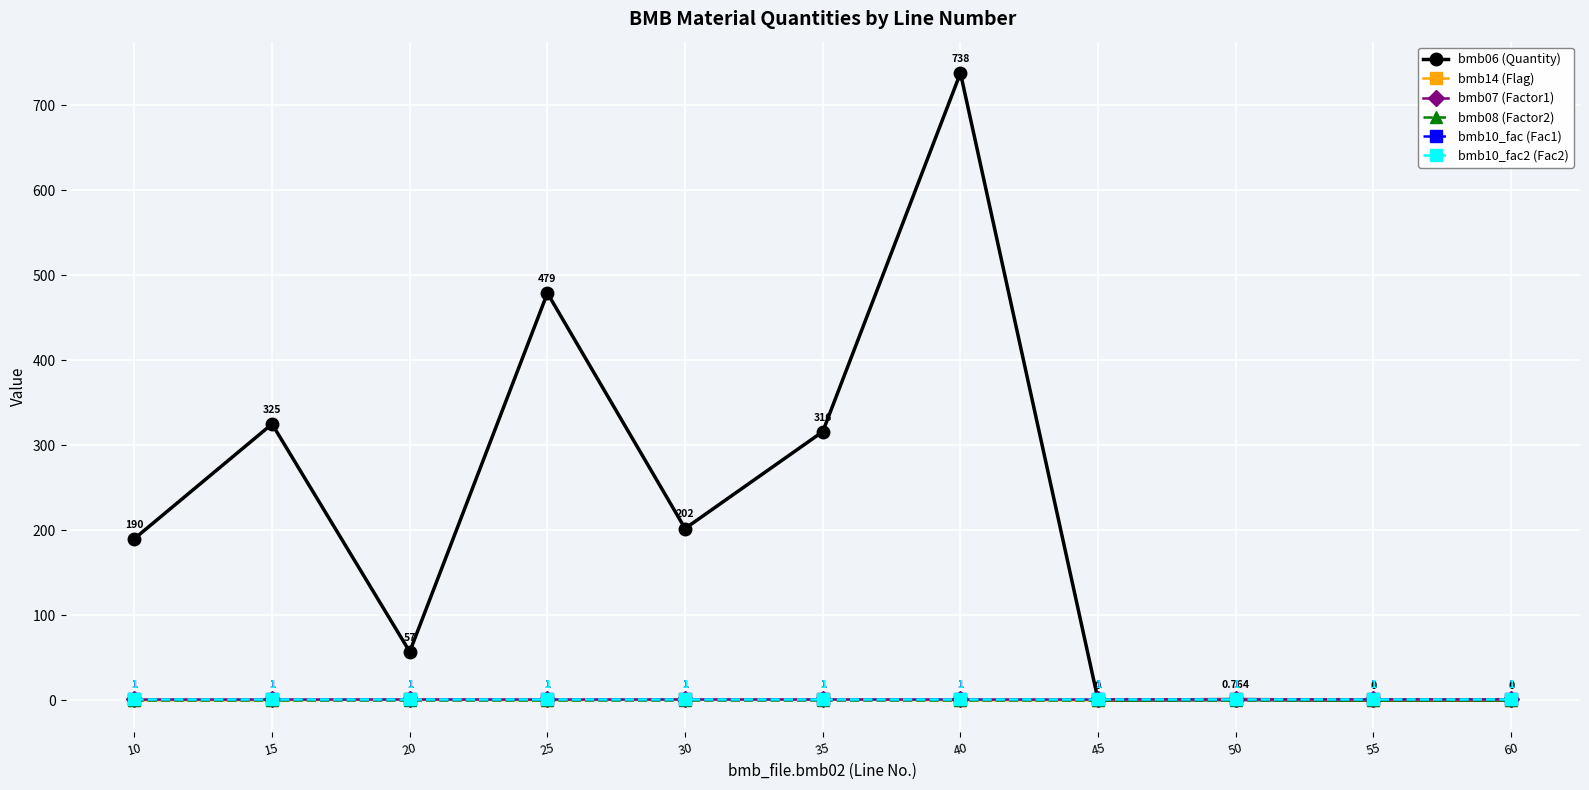

At how many categories does at least one series exceed 384?

2